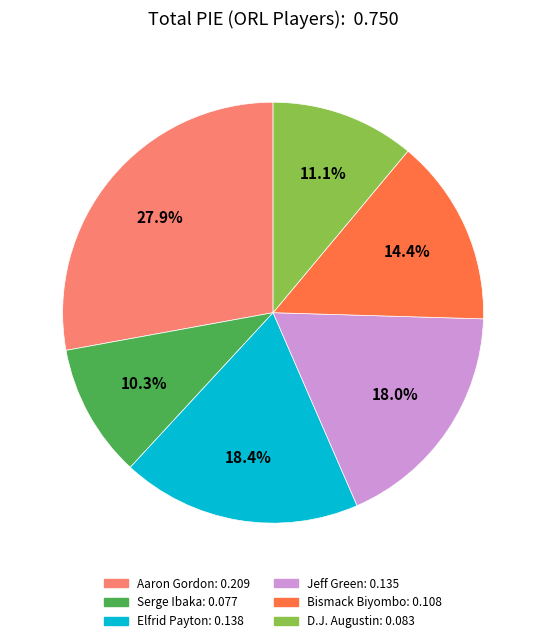

Is there a majority slice in this chart?

No